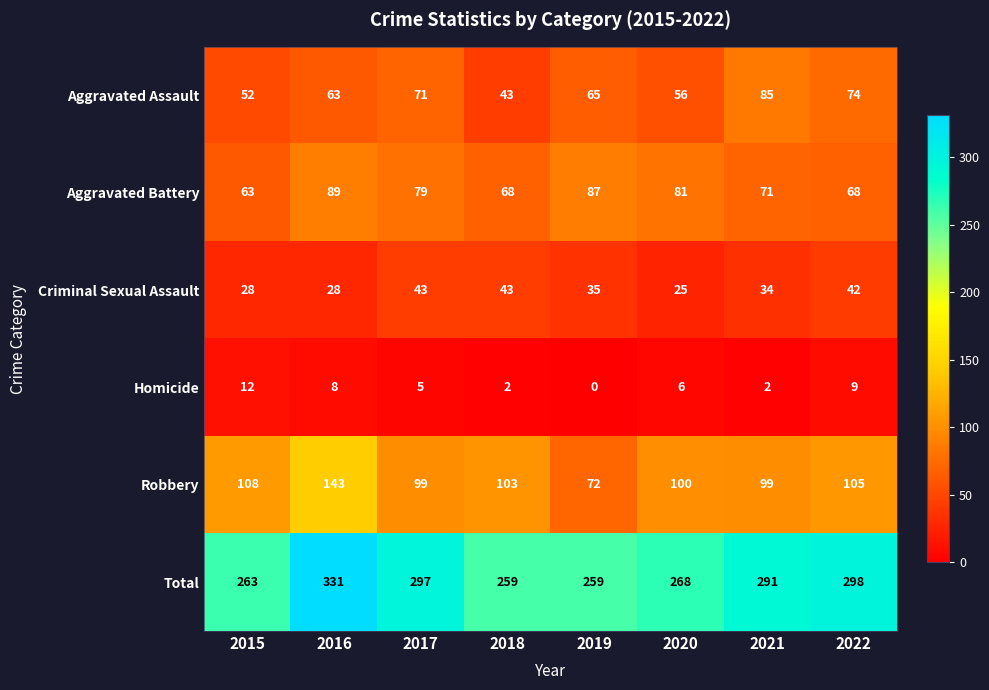

List the series in order of their peak value, lowest first.

Homicide, Criminal Sexual Assault, Aggravated Assault, Aggravated Battery, Robbery, Total